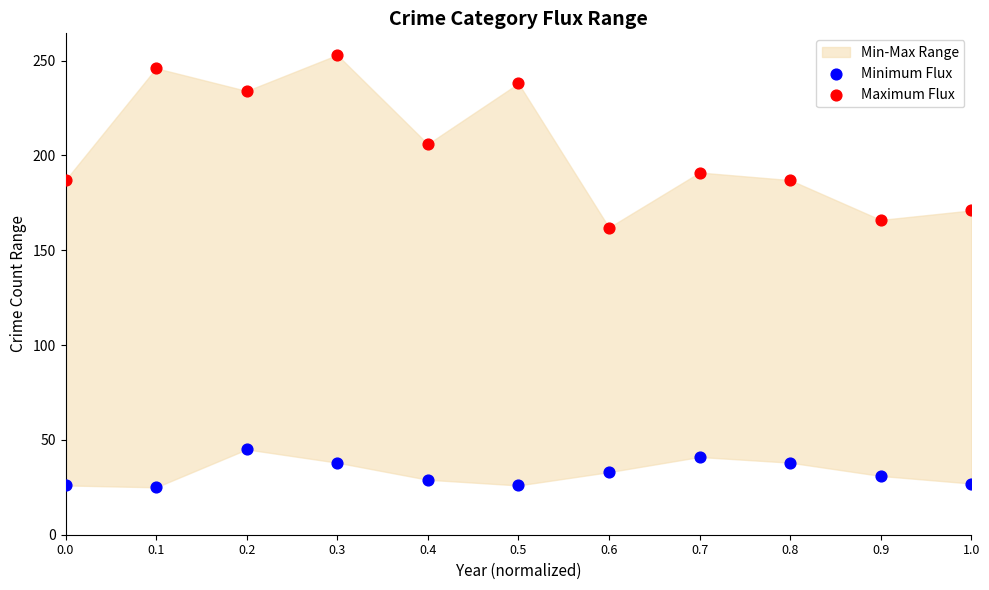

Which series has the widest spread of Y values?

Maximum Flux